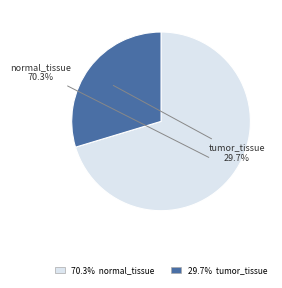

True or false: tumor_tissue accounts for 30% of the total.

True